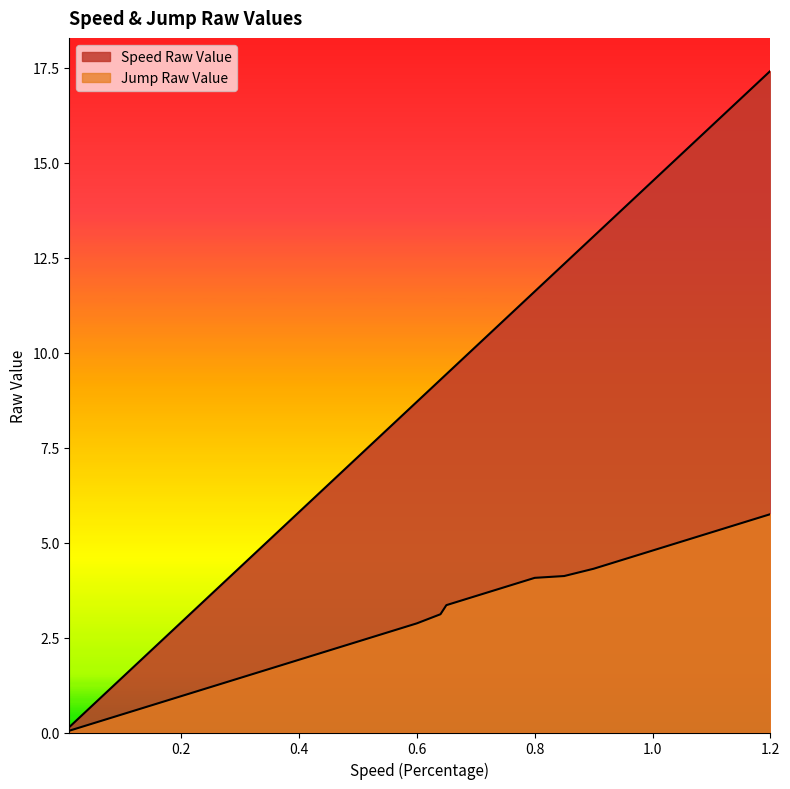

Reading right to left, transcribe all the data shown in this chart.

Speed Raw Value: 17.4	16.7	16.0	15.2	14.5	13.8	13.1	12.3	11.6	10.9	10.2	9.4	9.3	8.7	8.0	7.3	0.1
Jump Raw Value: 5.7	5.5	5.3	5.0	4.8	4.6	4.3	4.1	4.1	3.8	3.6	3.4	3.1	2.9	2.6	2.4	0.0